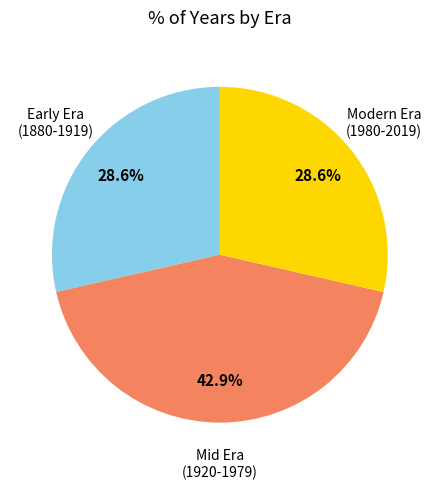

Is there any slice that represents more than half of the pie?

No